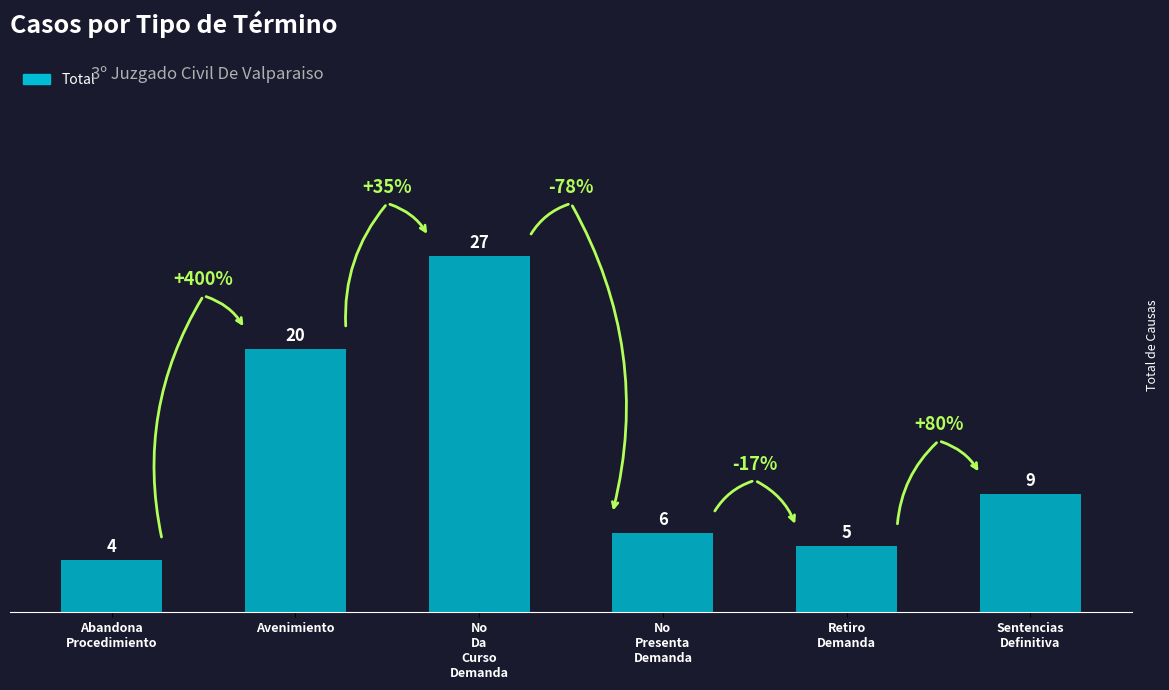

What position from the right is Avenimiento?

5